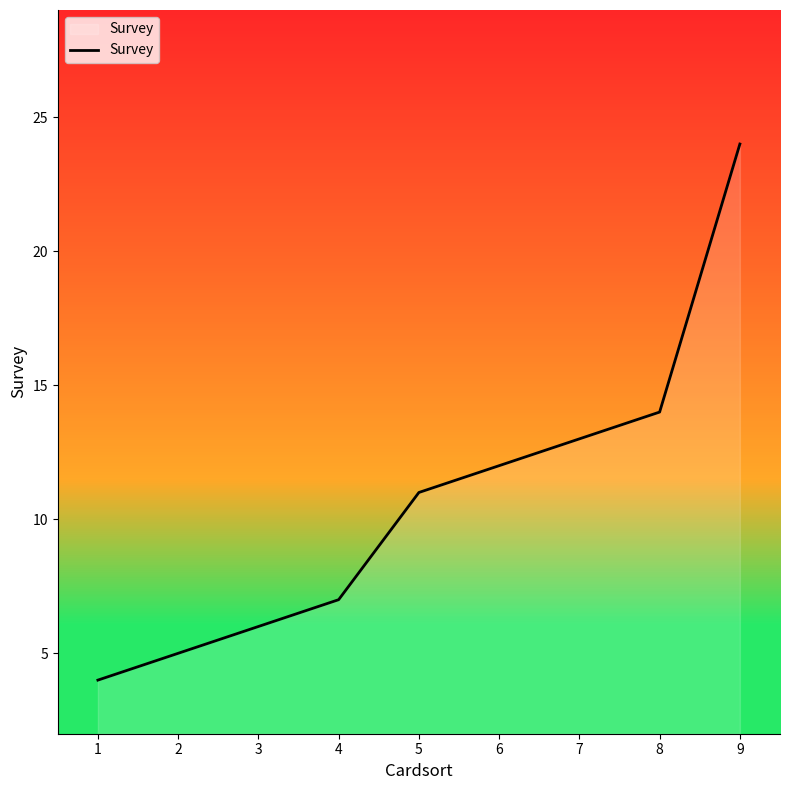

What is the sum of the values at 6 and 9?

36